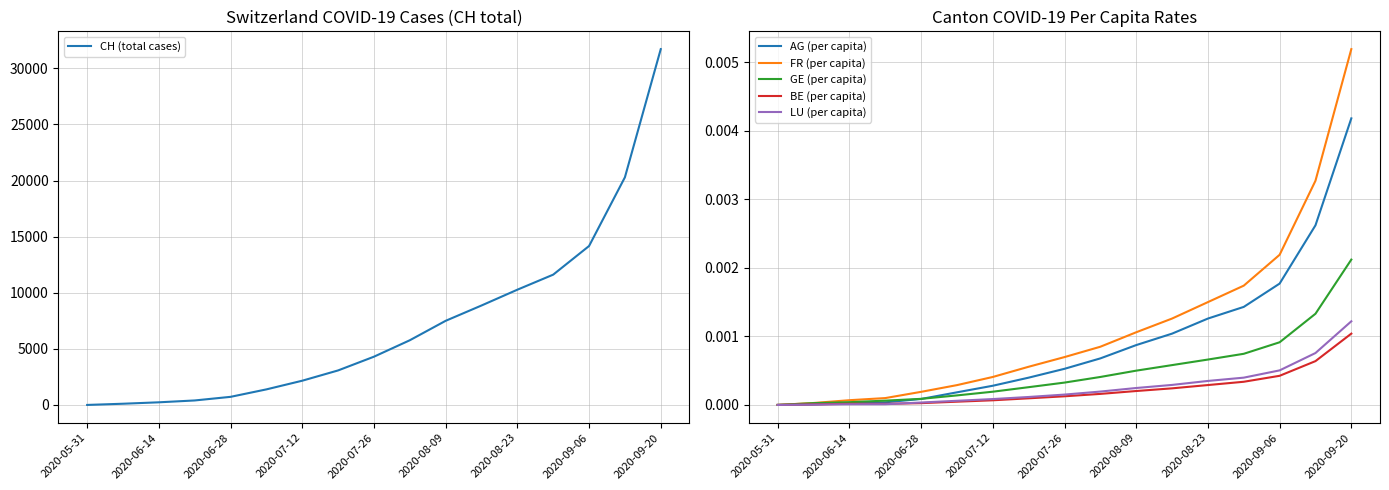

What is the label of the 17th point from the right?

2020-05-31